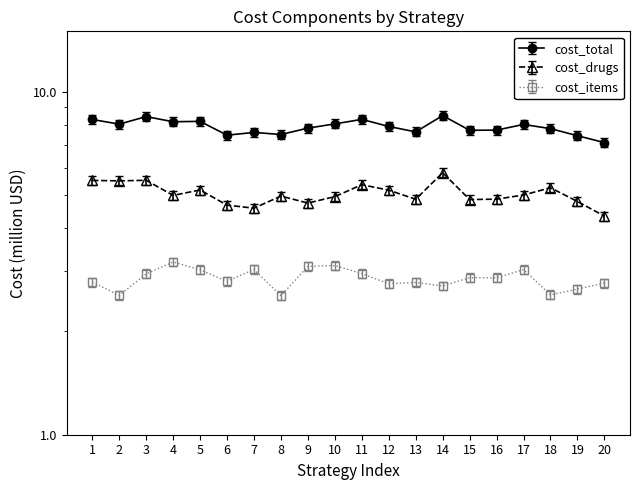

True or false: cost_total has a value of 7.9 at 4.

True